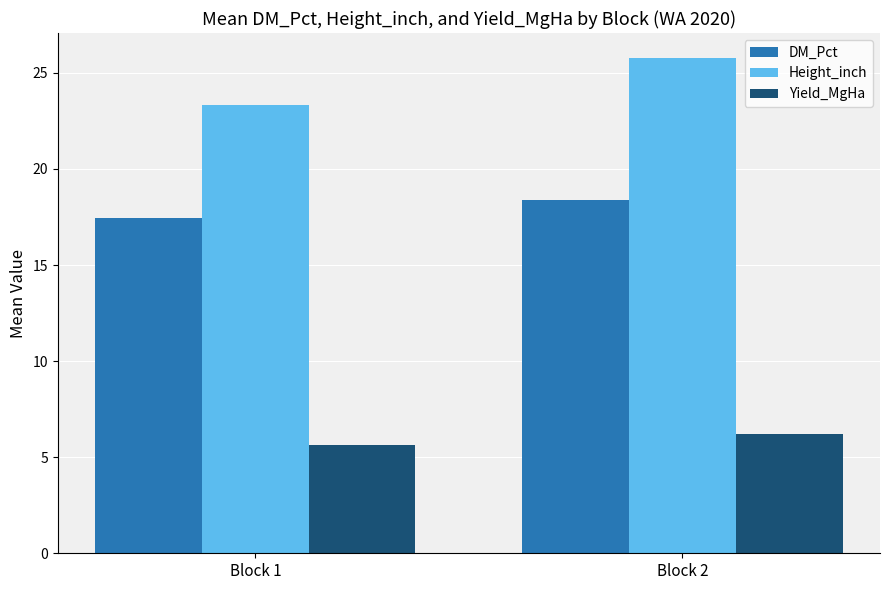

How many bars are there in total?

6